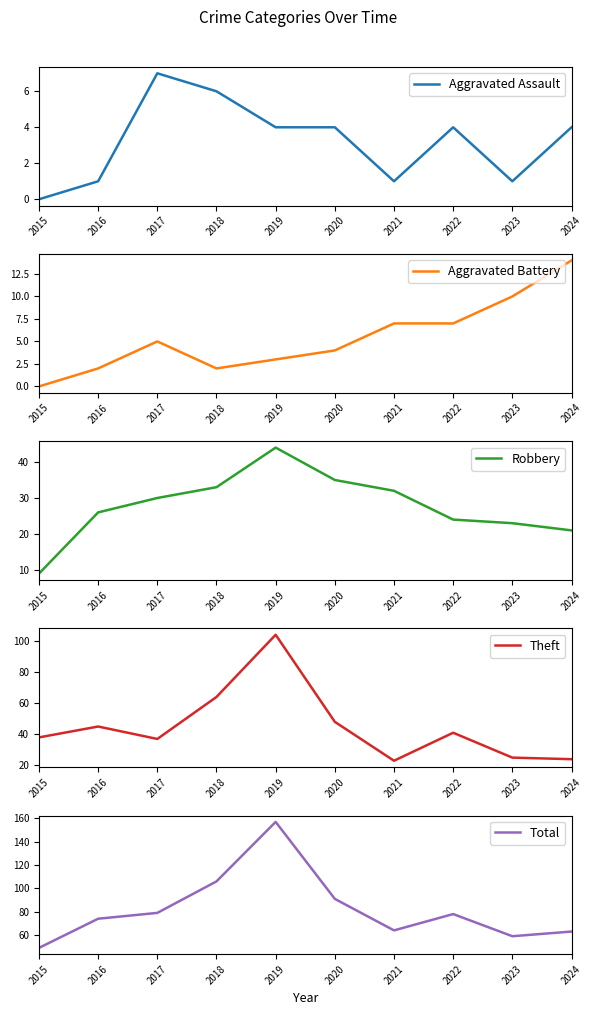

Between 2018 and 2024, which series saw the biggest shift?

Total